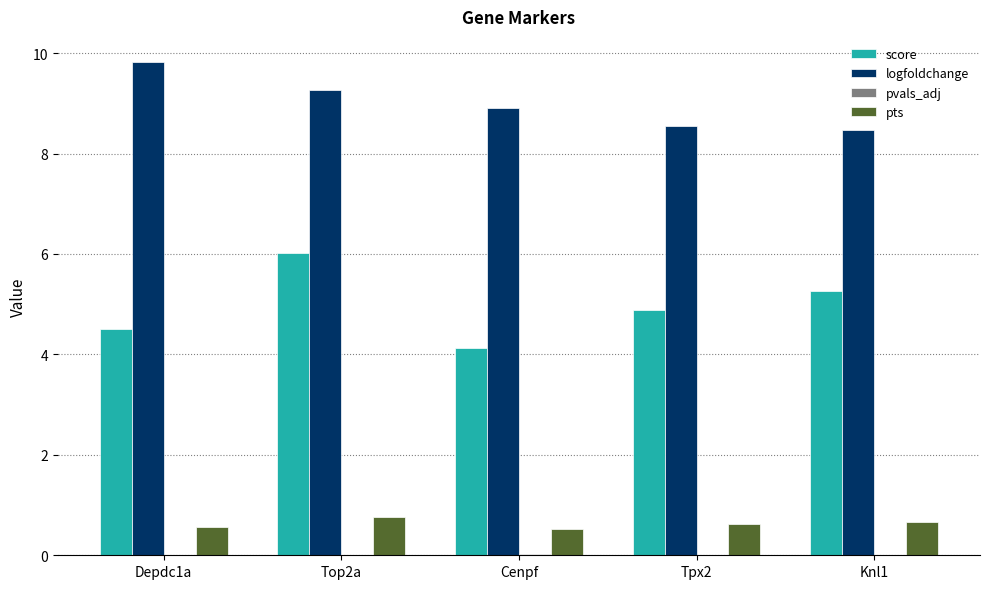

What is the sum of all logfoldchange values?

45.0